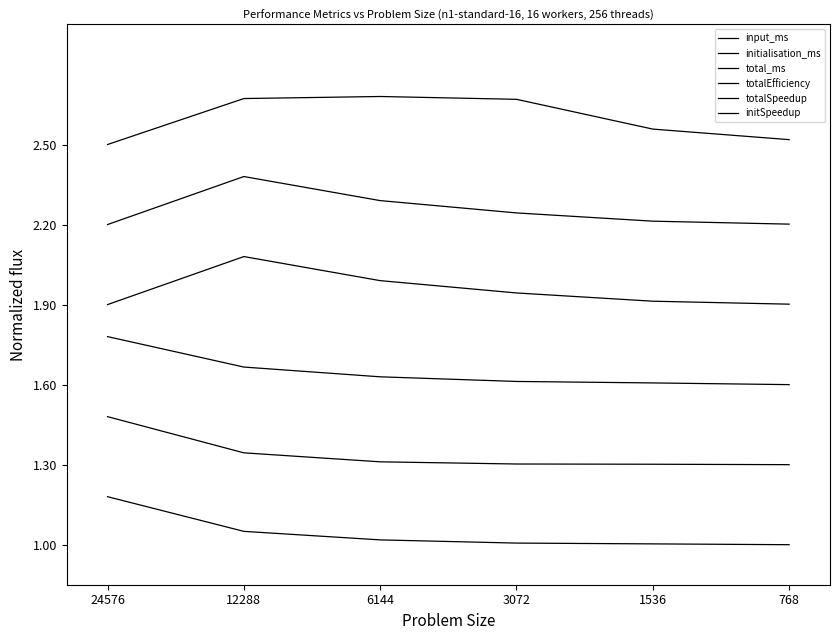

How many lines are shown in the chart?

6